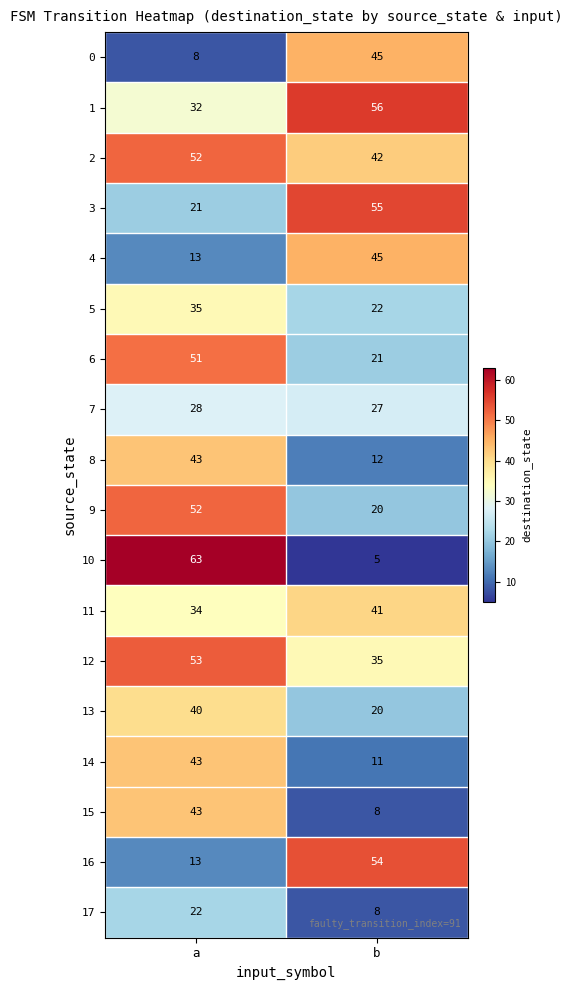

Is it true that 3 equals 21 at a?

True